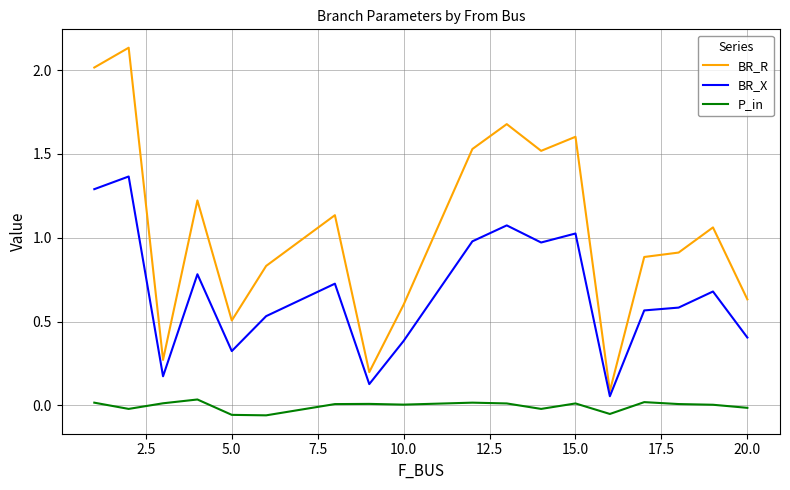

True or false: P_in and BR_X cross at least once.

False